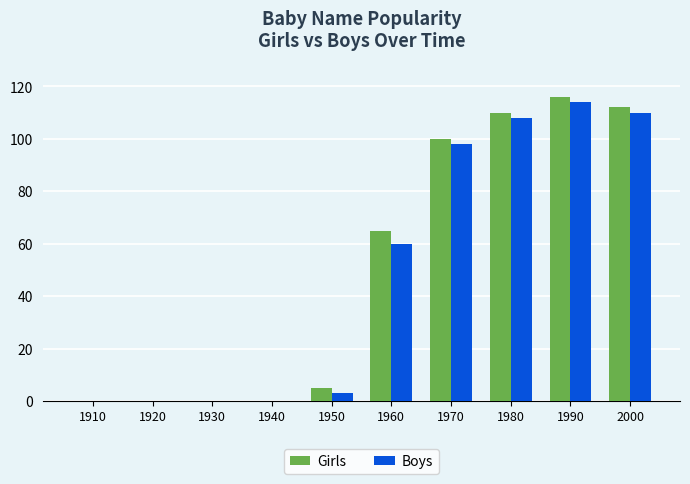

At which category is the sum across all series the highest?

1990